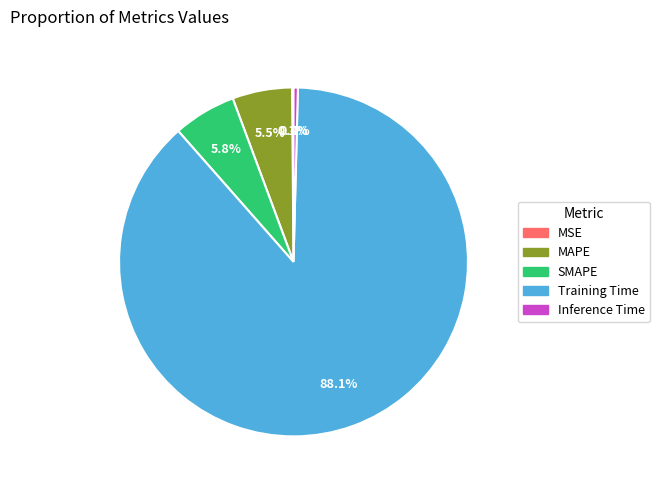

Which category has the biggest portion of the pie?

Training Time